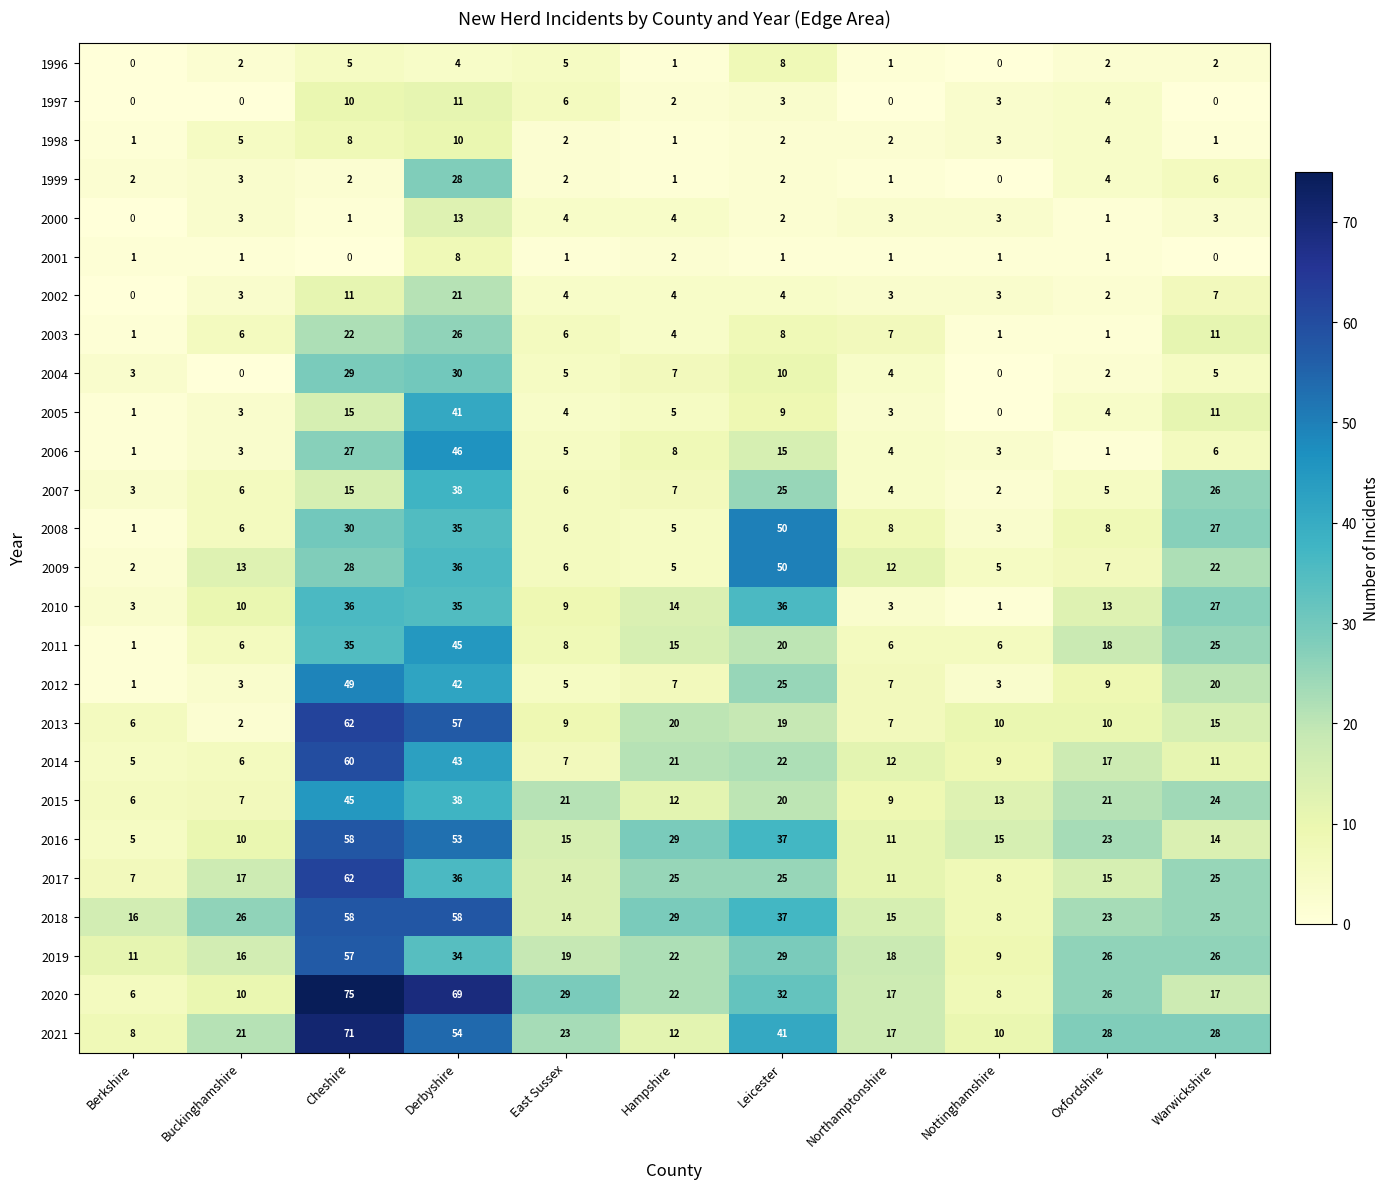

What is the spread (max minus min) of values at Derbyshire?

65